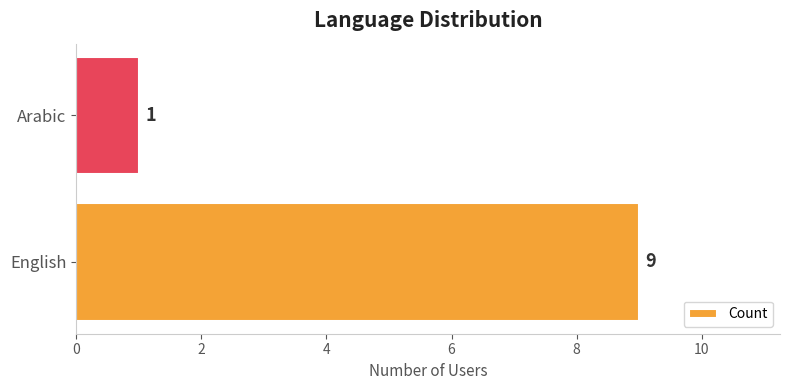

How many data points does each series have?

2